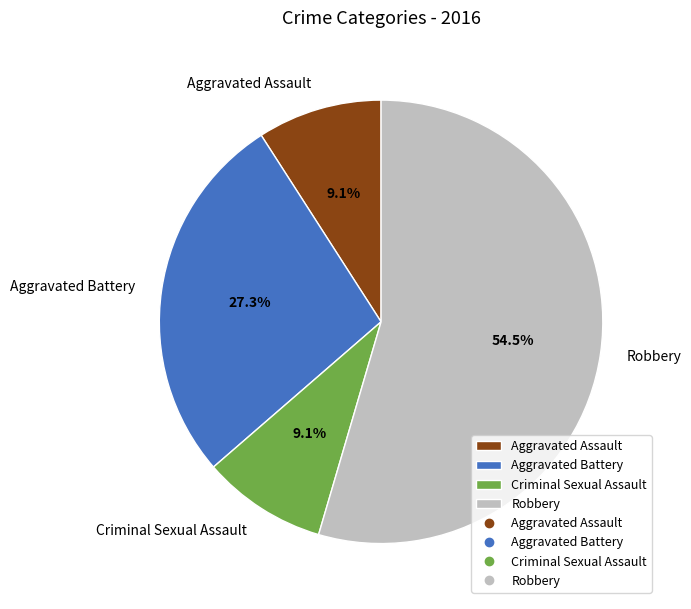

What is the largest slice in the pie chart?

Robbery